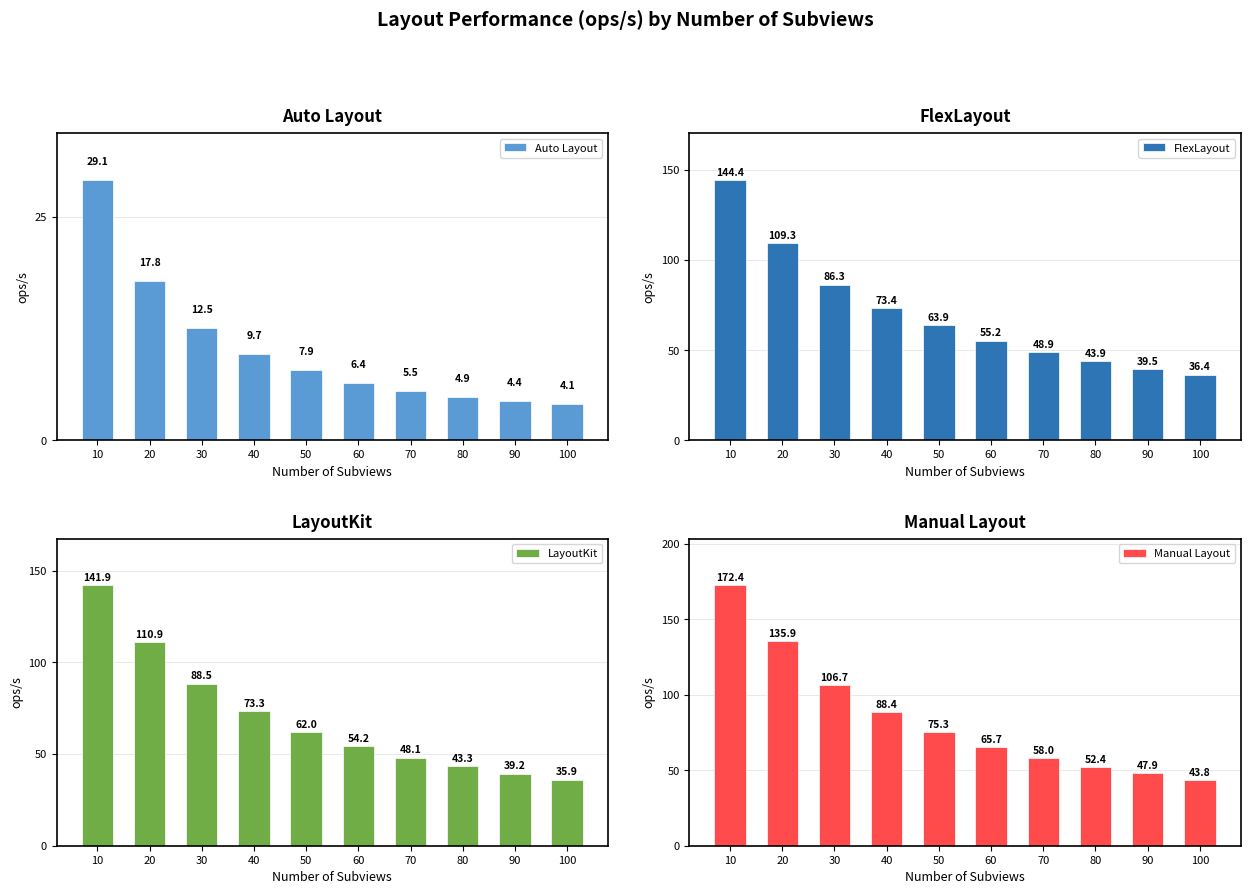

What are all the series names shown in the legend?

Auto Layout, FlexLayout, LayoutKit, Manual Layout